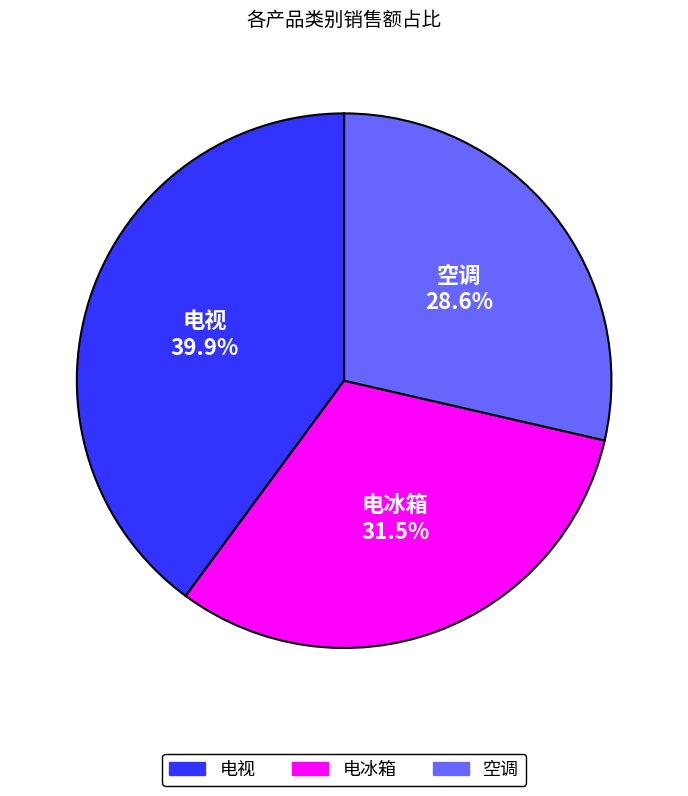

Combined, do 空调 and 电视 account for over 50%?

Yes